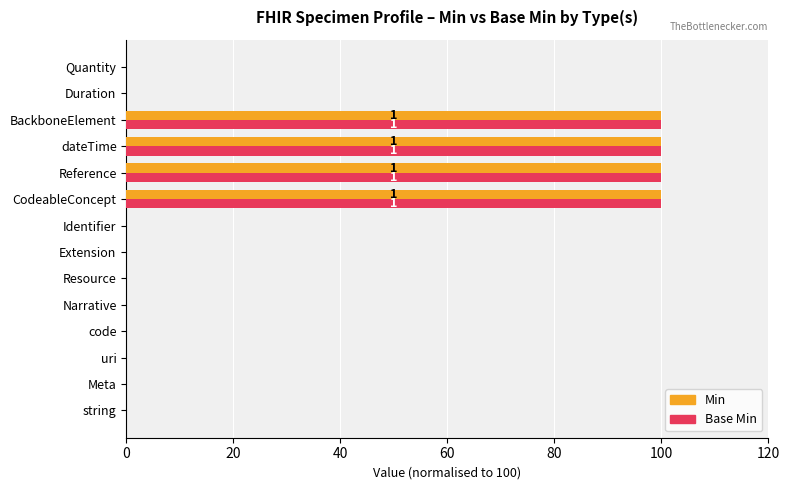

The value of Base Min at Meta is 0. True or false?

True